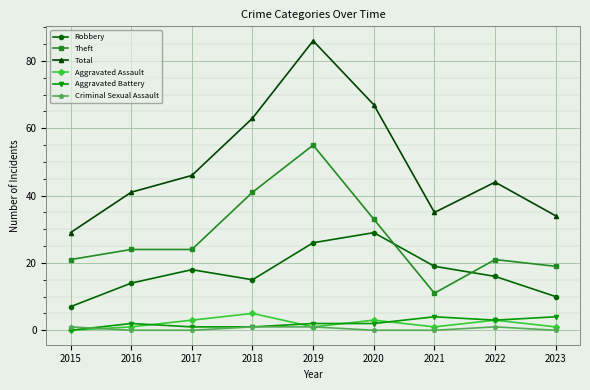

The value of Theft at 2023 is 19. True or false?

True